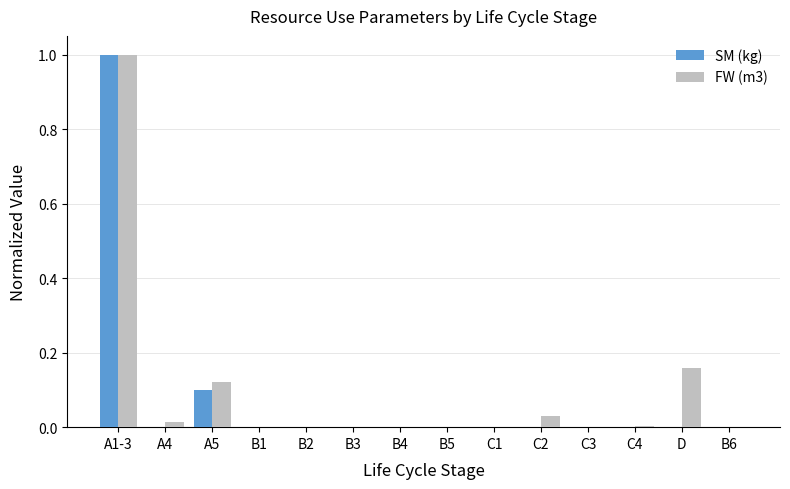

Between A5 and B1, which series saw the biggest shift?

FW (m3)